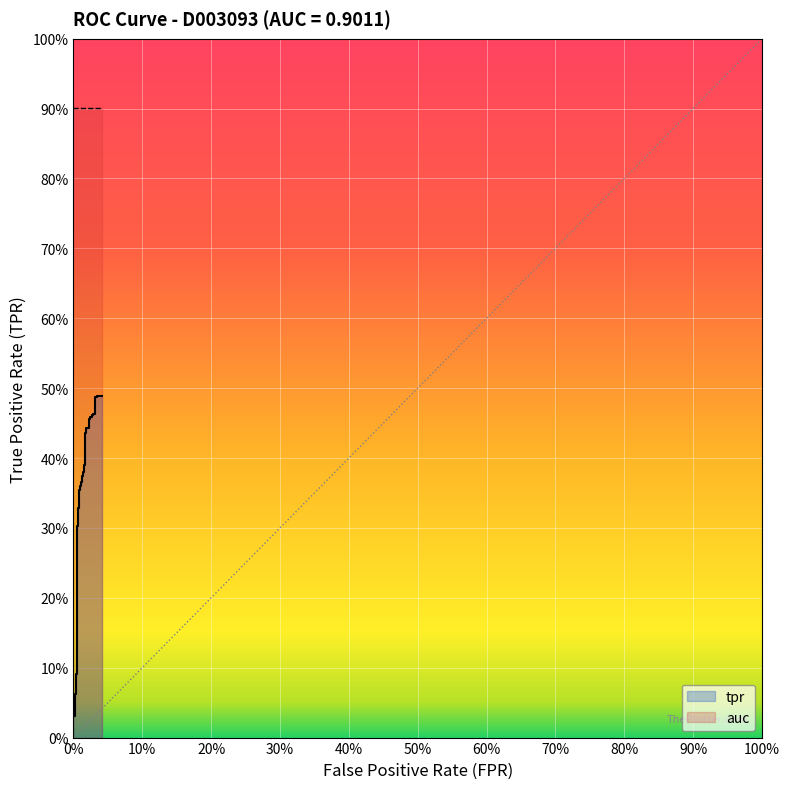

True or false: the data has more than 2 interior local peaks.

False